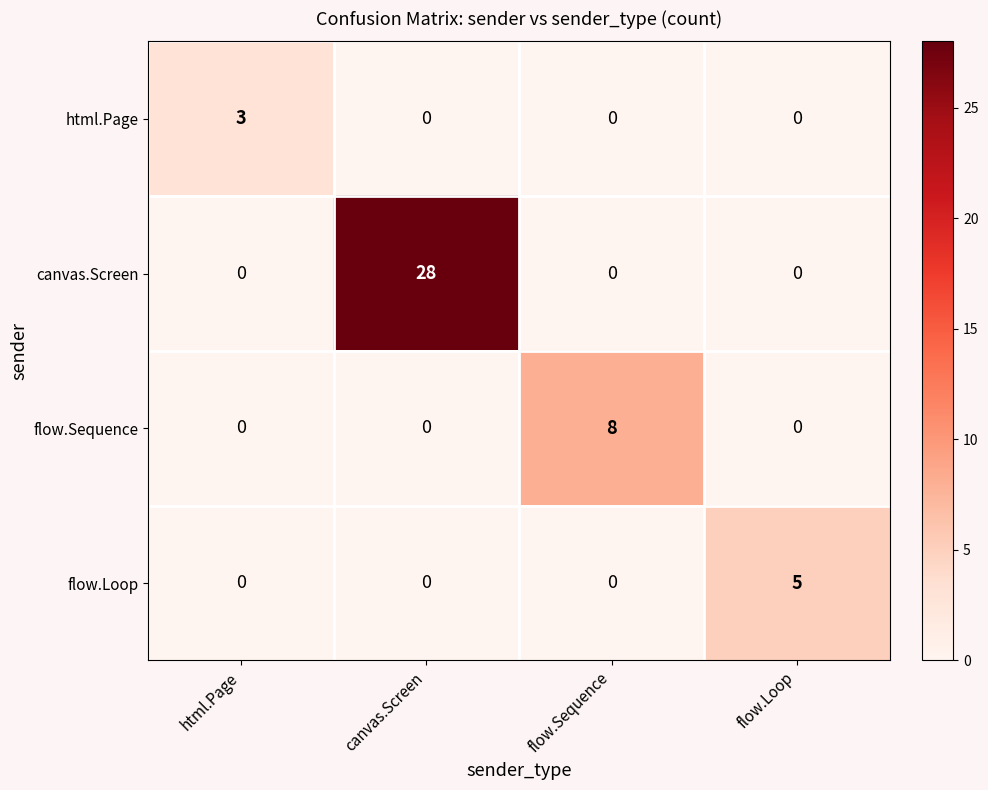

The value of canvas.Screen at html.Page is 0. True or false?

True